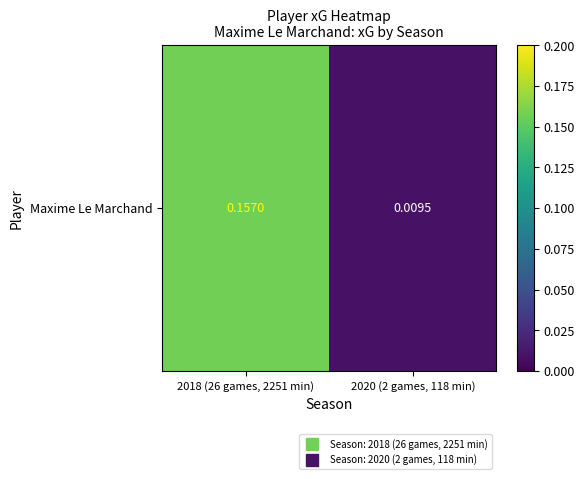

What is the average value?

0.1